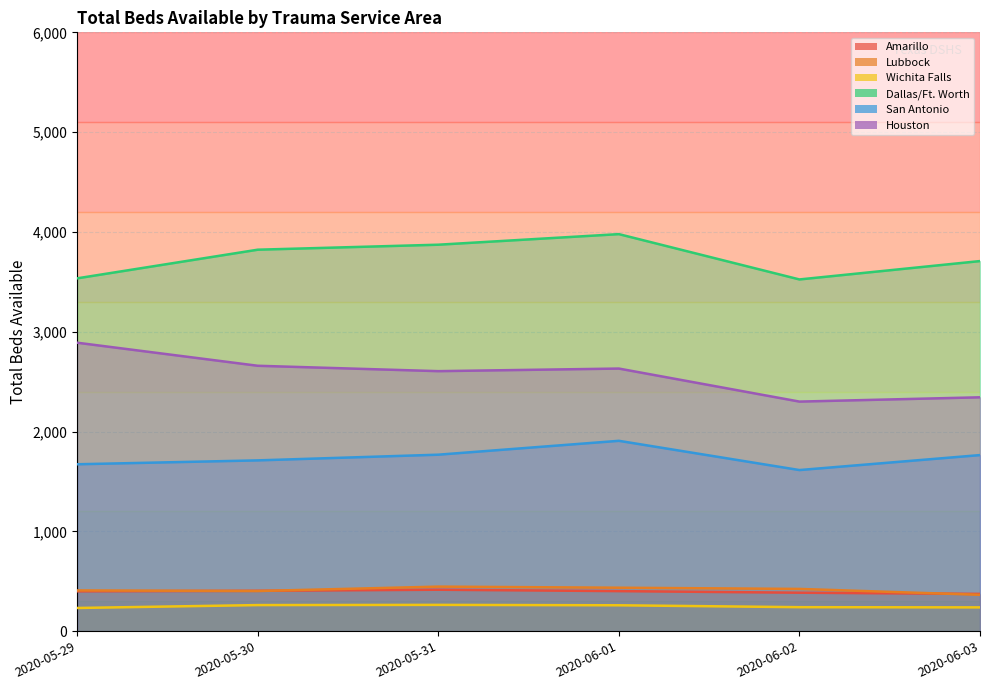

True or false: San Antonio and Houston cross at least once.

False